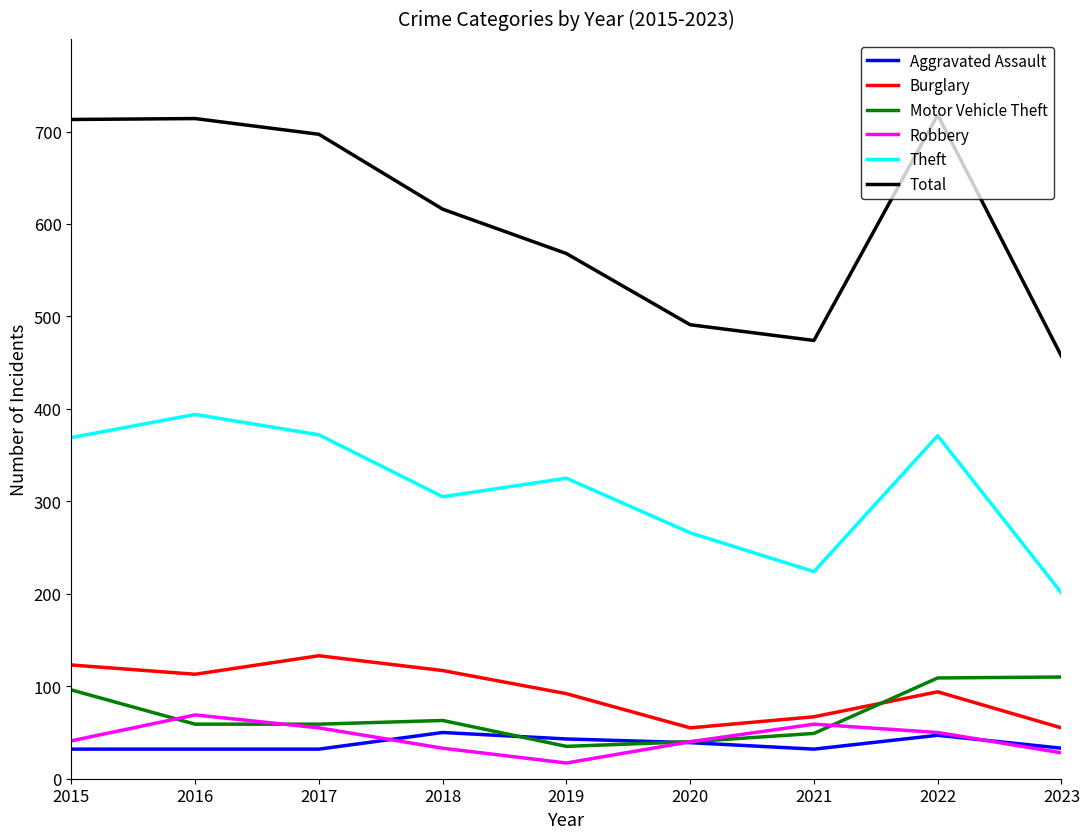

What is the average value of the Burglary series?

94